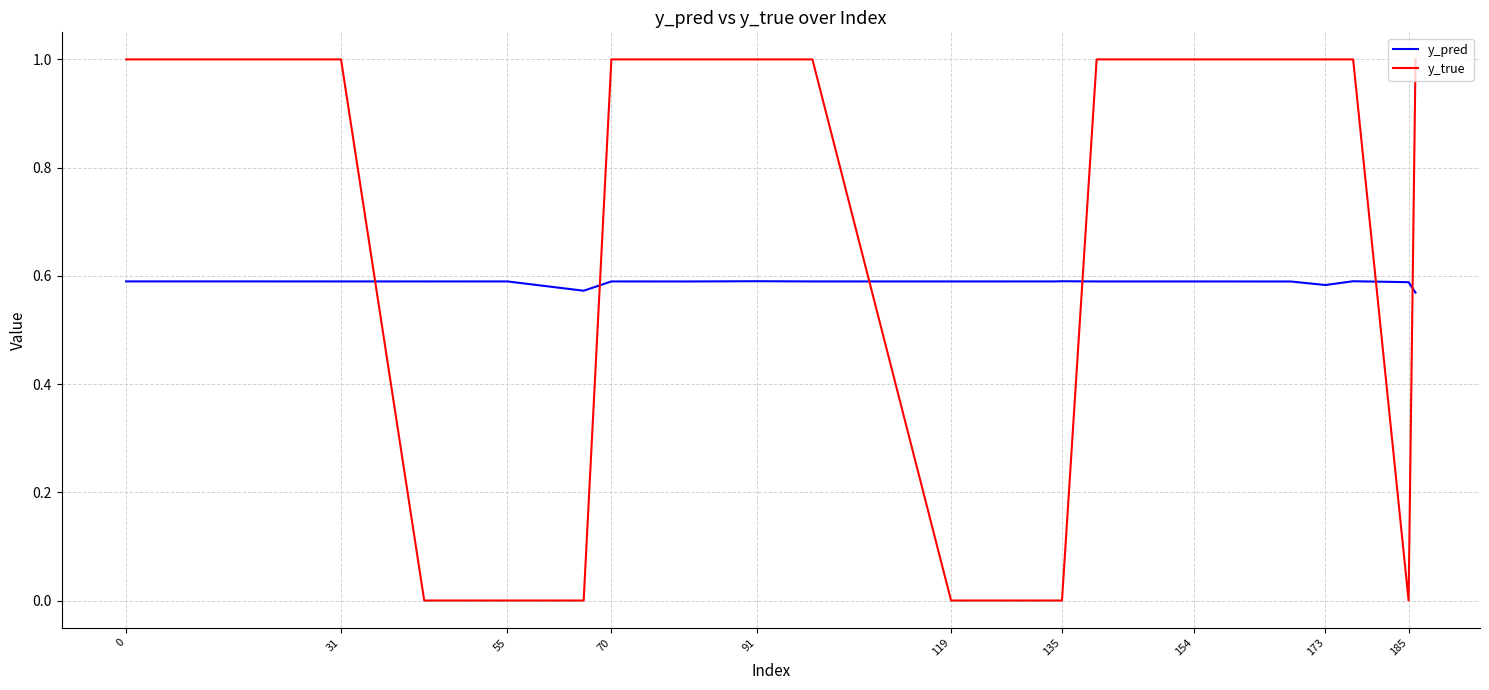

True or false: y_pred and y_true cross at least once.

True